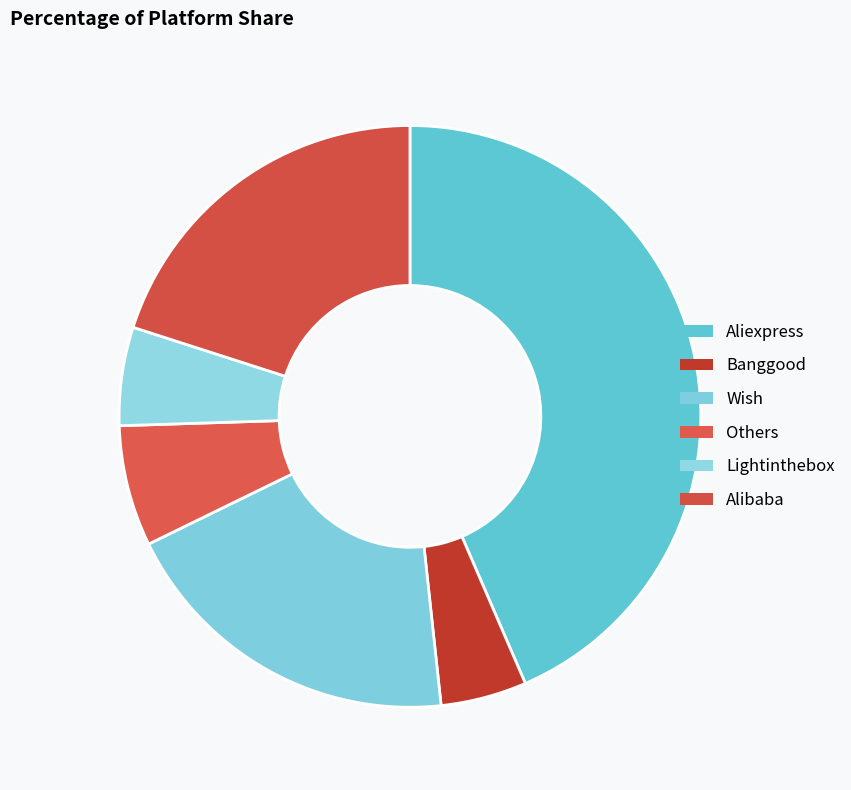

How many segments does this pie chart have?

6